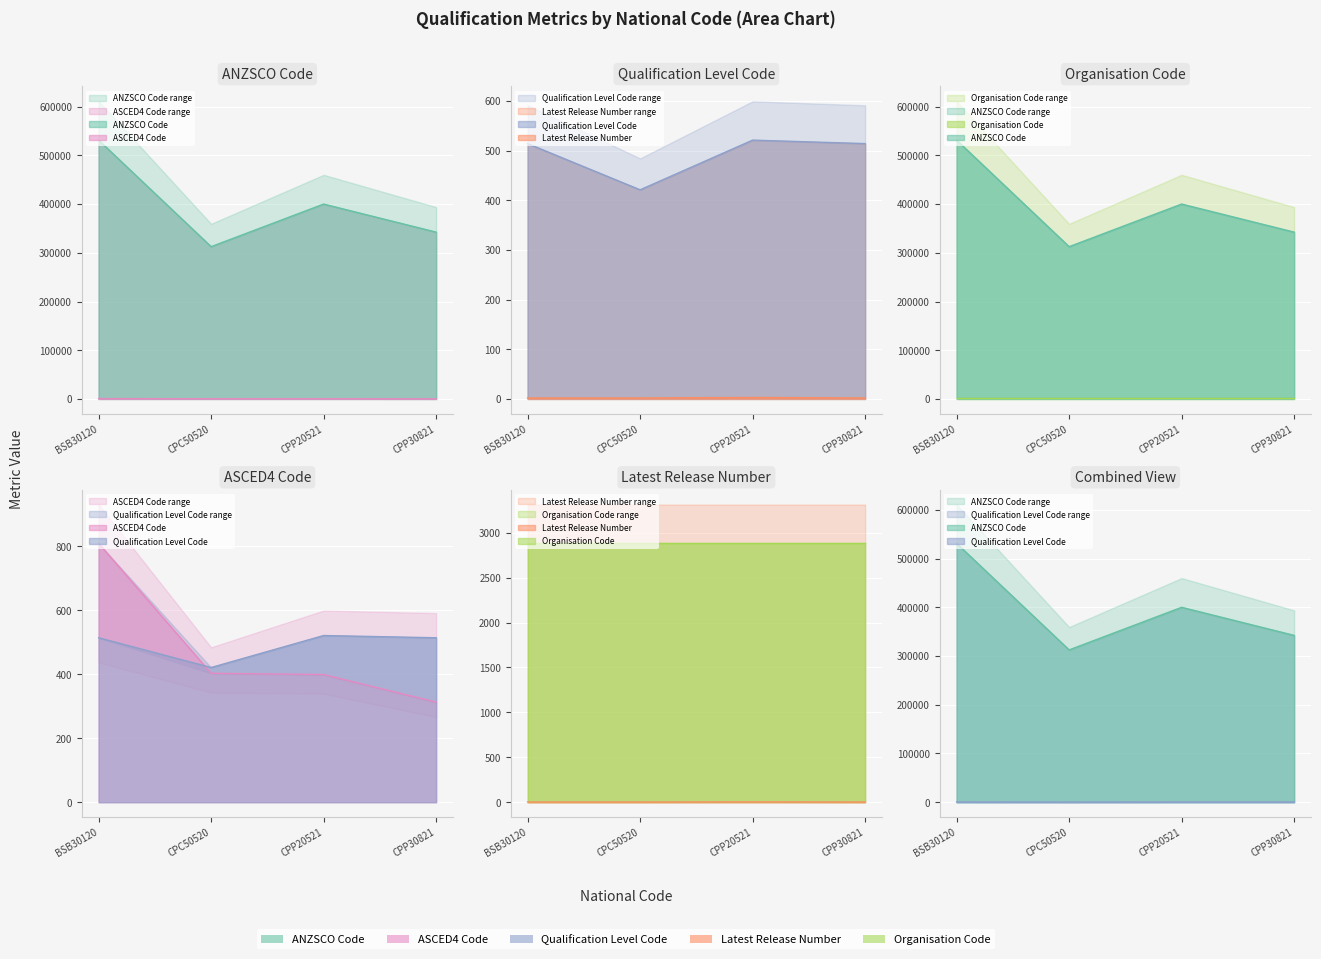

At which label is Qualification Level Code closest to 471?

BSB30120